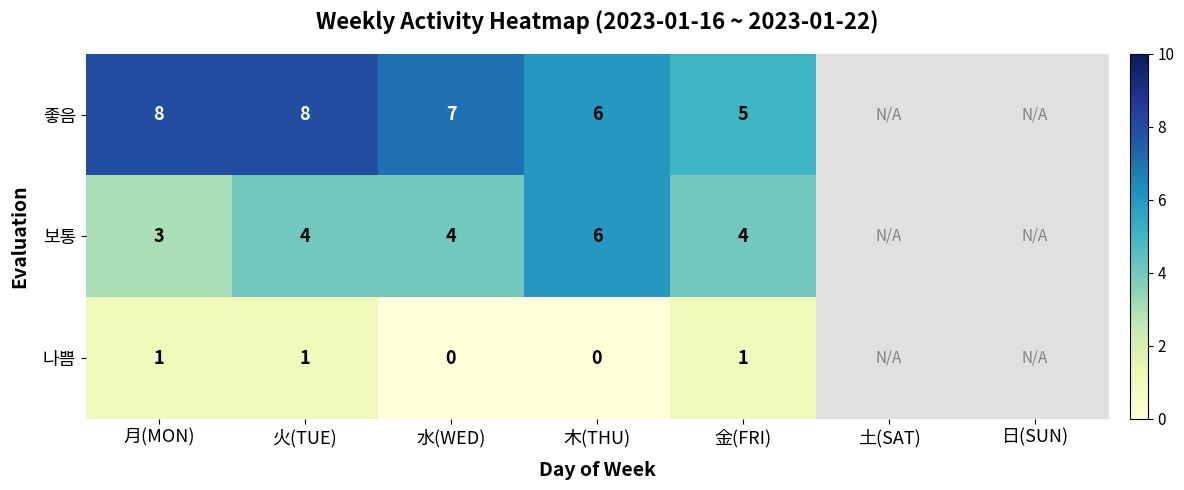

What is the total value across all series at 火(TUE)?

13